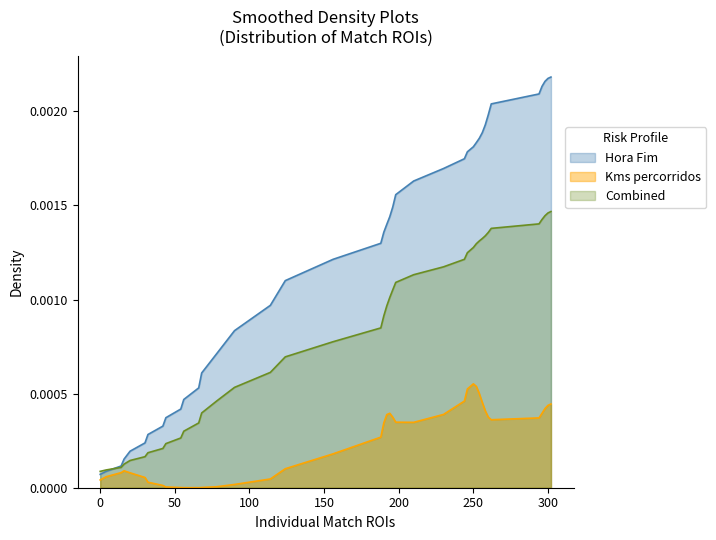

Which series has the widest spread of values?

Hora Fim